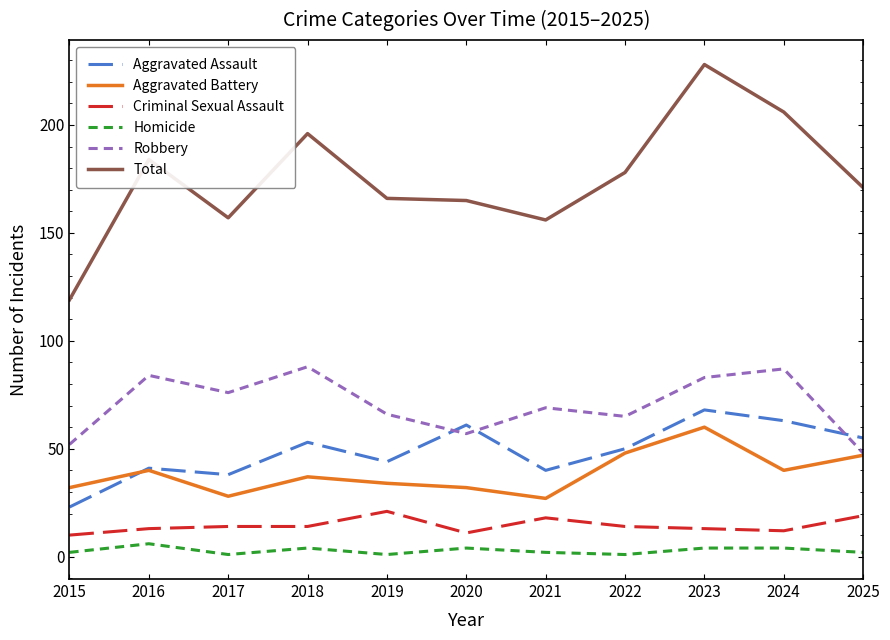

What is the sum of the Aggravated Battery values at 2016 and 2018?

77